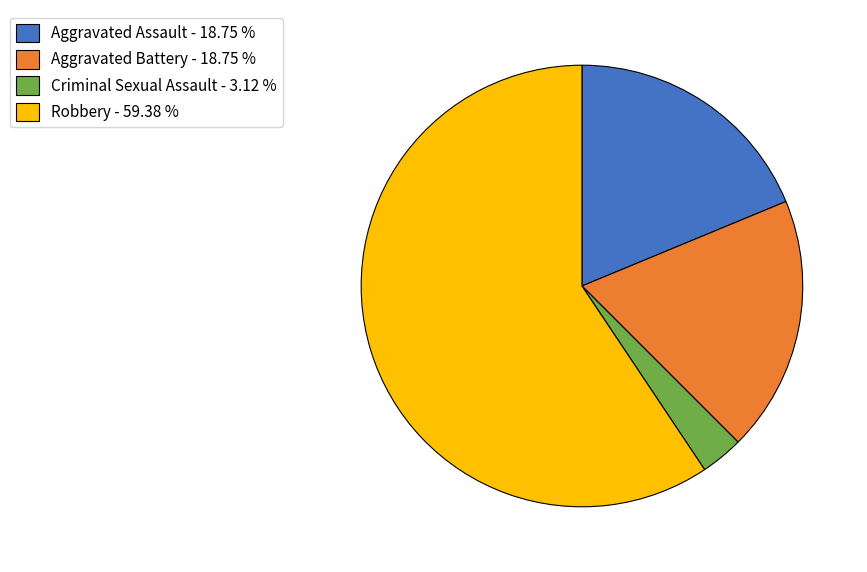

Is Aggravated Assault - 18.75 % the majority of the pie?

No